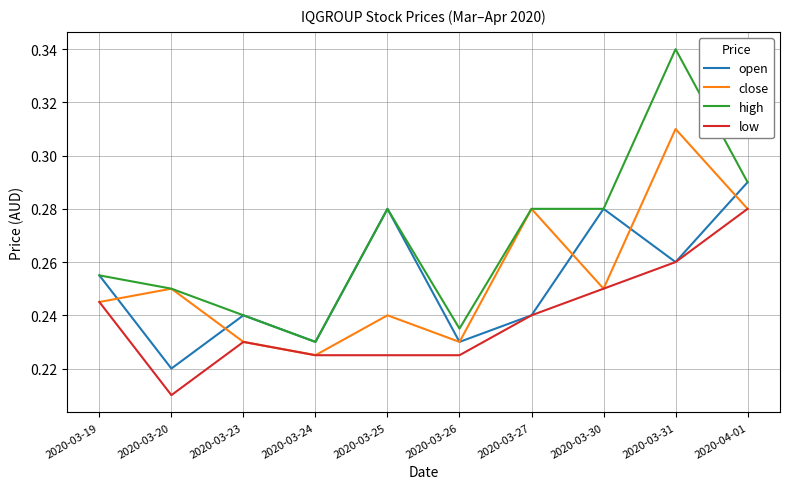

At which label is open closest to 0?

2020-03-20